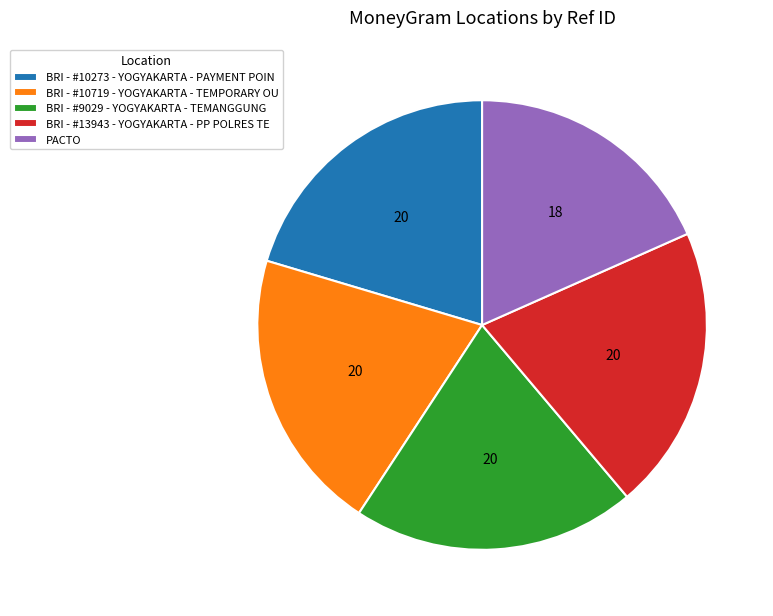

What is the smallest slice in the pie chart?

PACTO